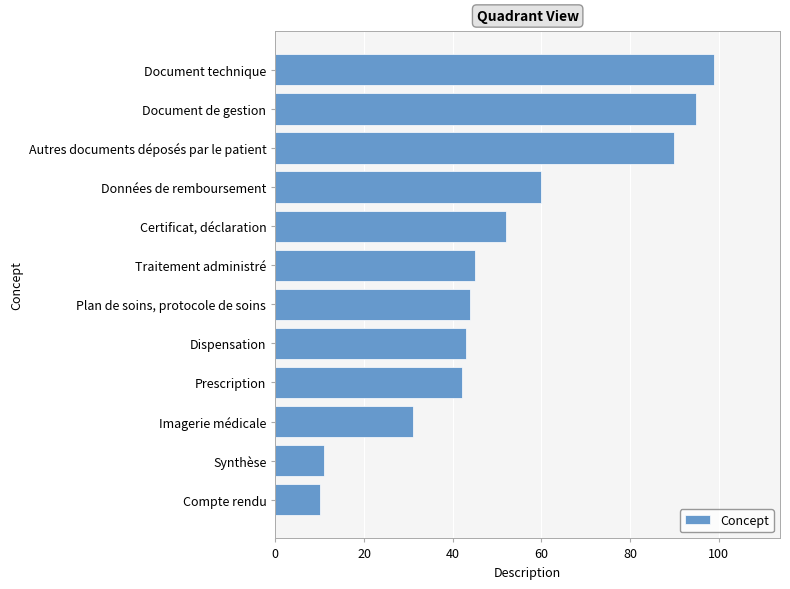

How many series are shown in this chart?

1